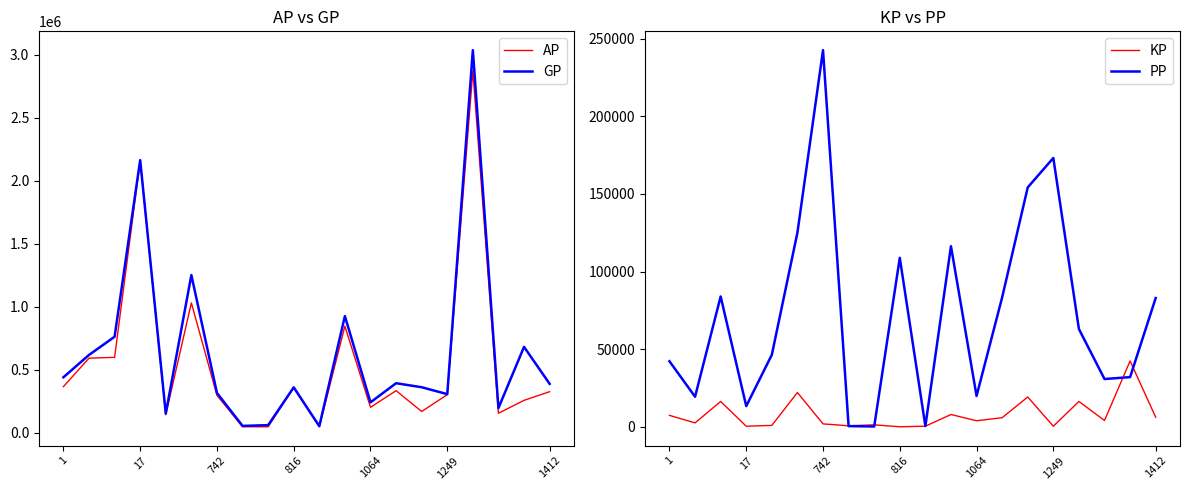

What is the value of the KP point at the 6th from the left?

22108.5